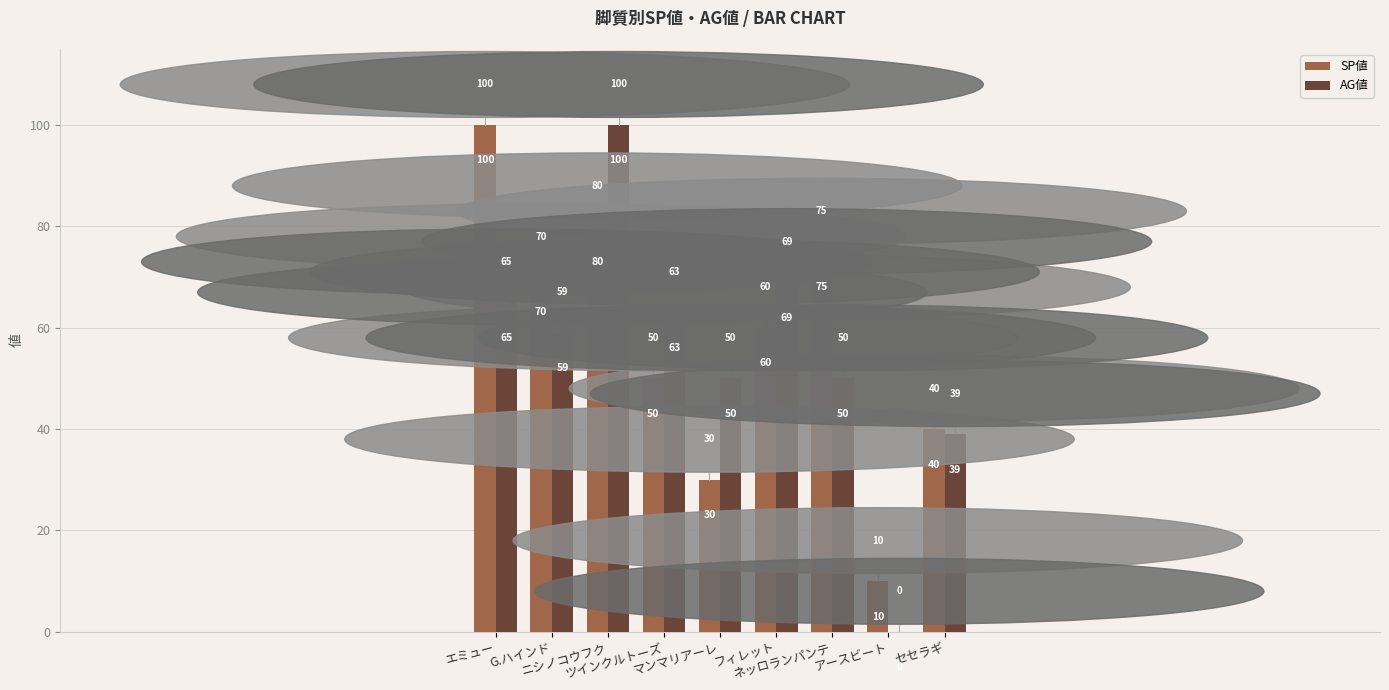

Is the value of SP値 at セセラギ greater than the value of AG値 at ネッロランパンテ?

No